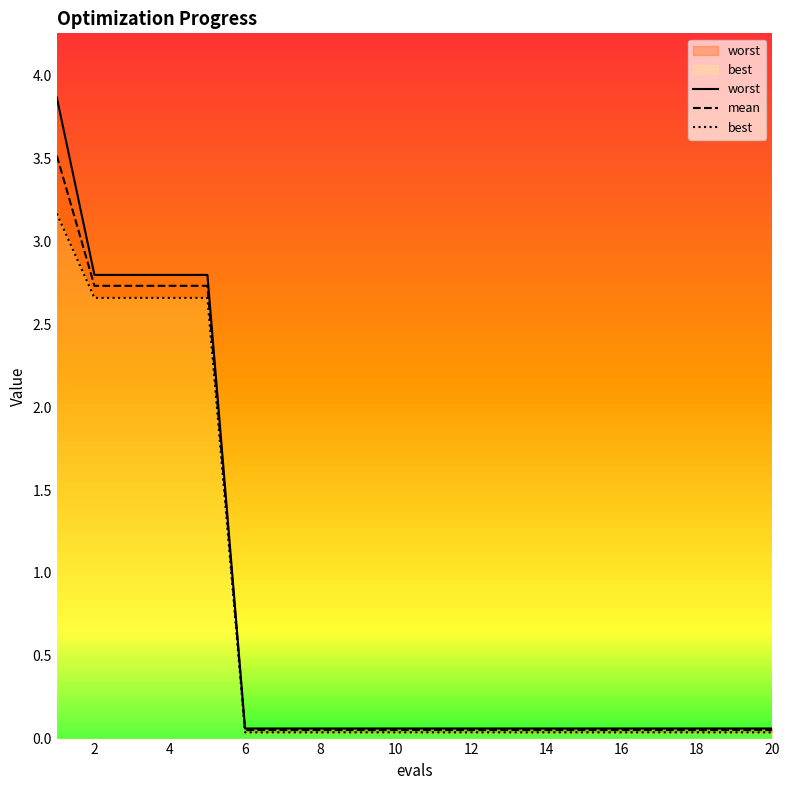

Is this an area chart (filled region under the line)?

No